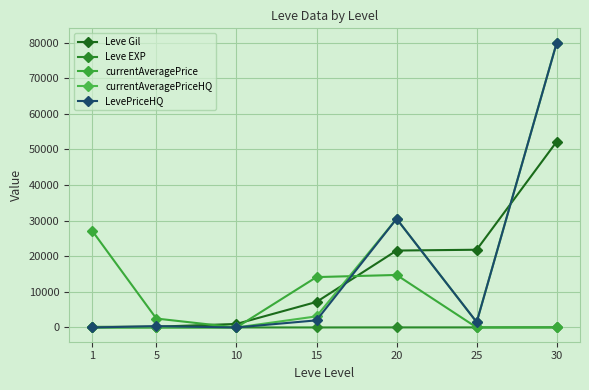

Reading left to right, transcribe all the data shown in this chart.

Leve Gil: 1=160	5=220	10=990	15=7170	20=21600	25=21830	30=52220
Leve EXP: 1=1	5=5	10=9	15=7	20=21	25=21	30=52
currentAveragePrice: 1=27128	5=2507	10=0	15=14149	20=14747	25=0	30=0
currentAveragePriceHQ: 1=0	5=0	10=0	15=3122	20=30519	25=1500	30=80000
LevePriceHQ: 1=0	5=375	10=0	15=2000	20=30519	25=1500	30=80000